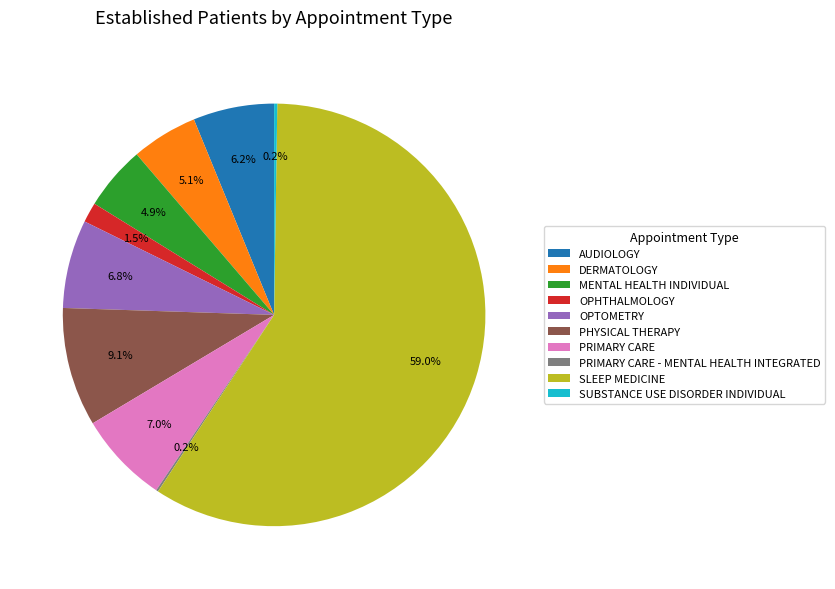

Which slice is the largest?

SLEEP MEDICINE